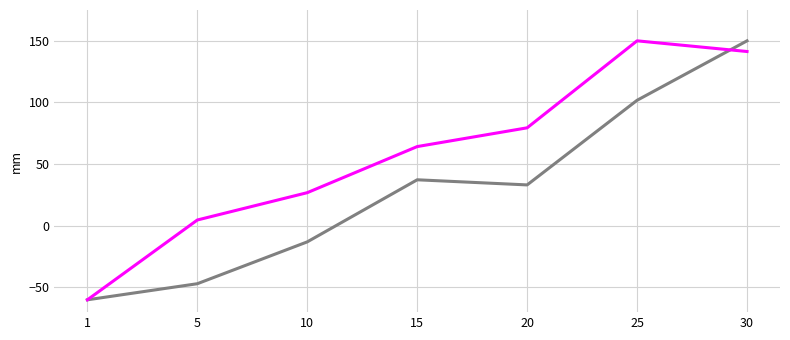

What is the difference between the highest and lowest values at 10?

39.9